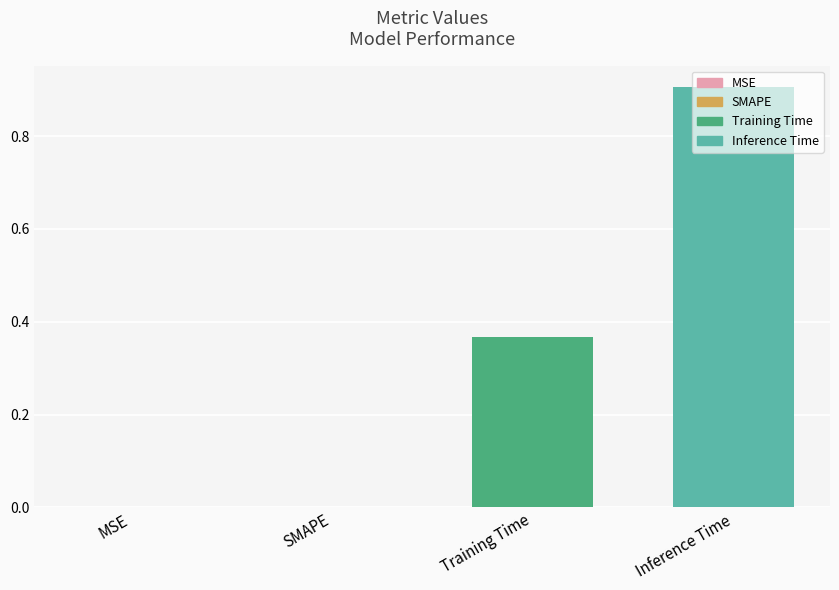

Which category has the highest value across all series?

Inference Time